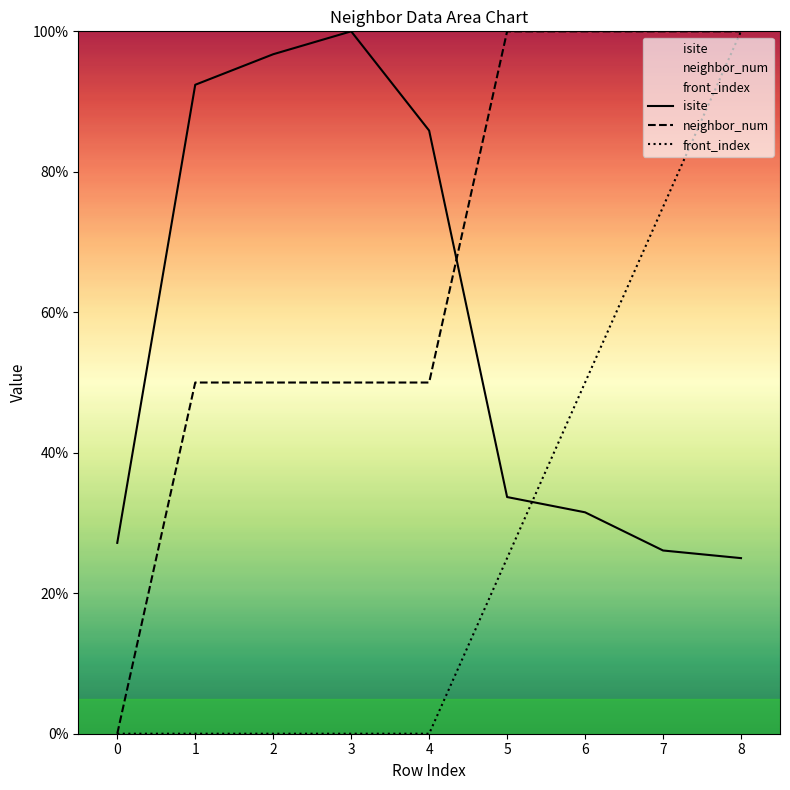

List the series in order of their overall mean, highest first.

neighbor_num, isite, front_index